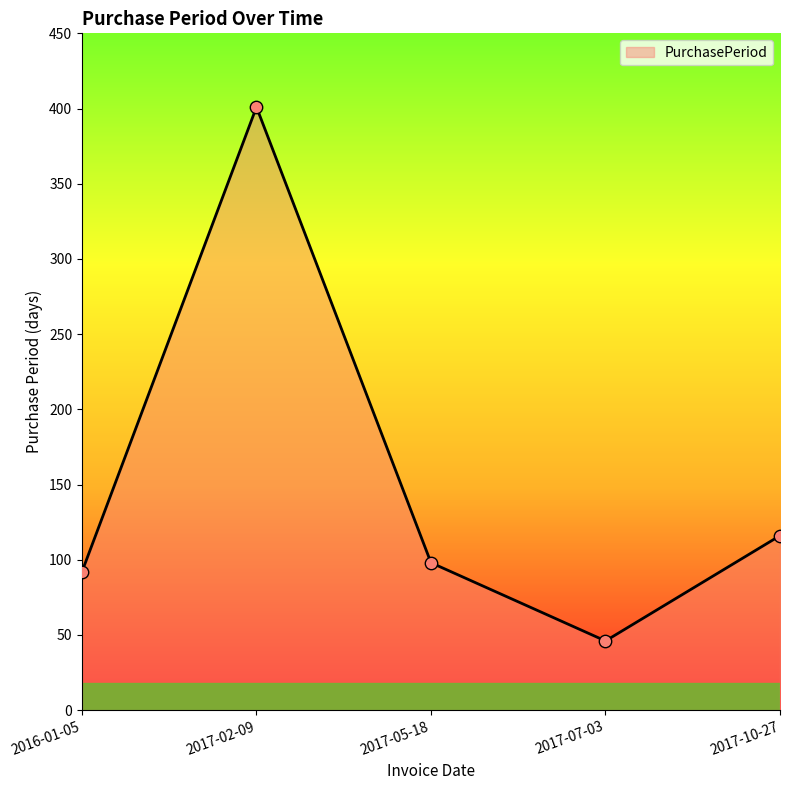

What is the change in value from 2017-02-09 to 2017-07-03?

-355